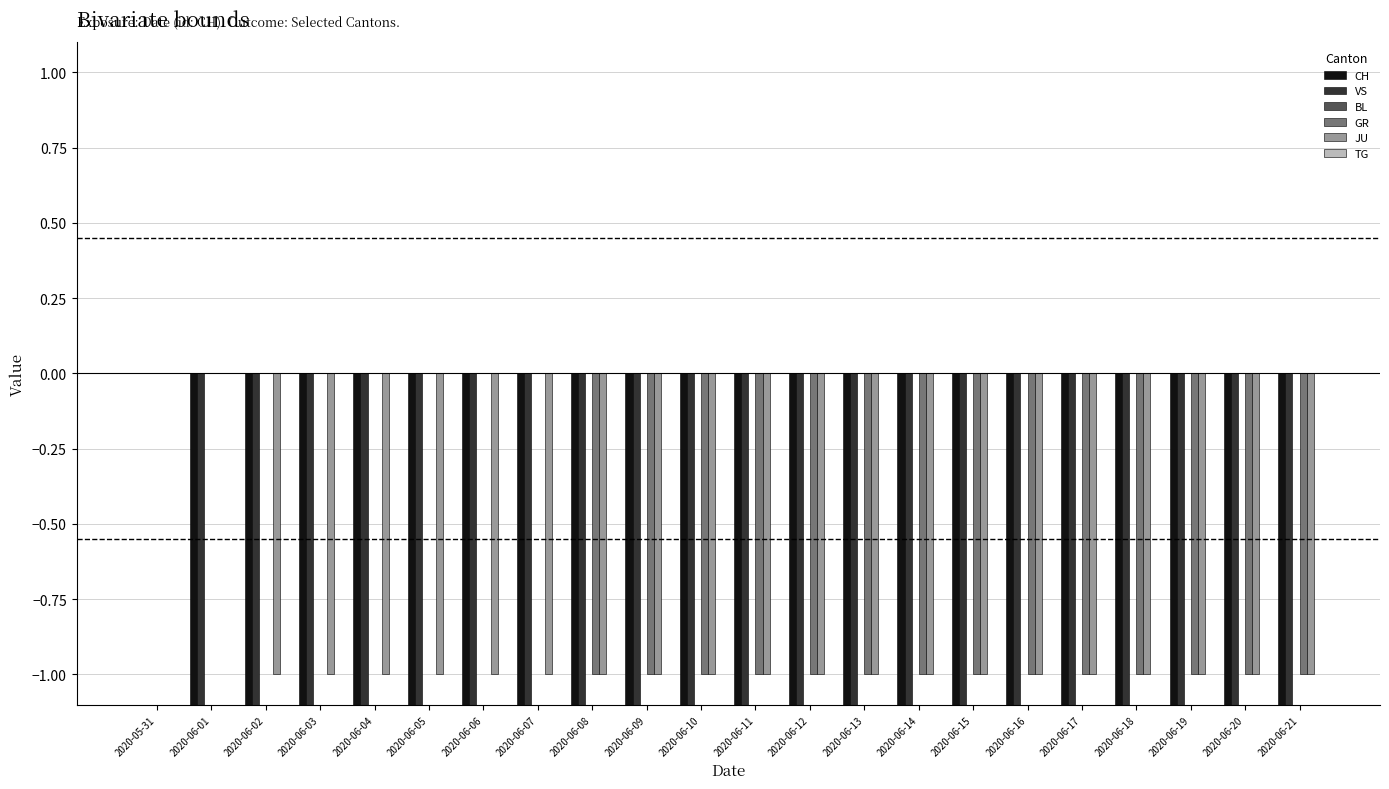

Which series has the largest range (max minus min)?

CH